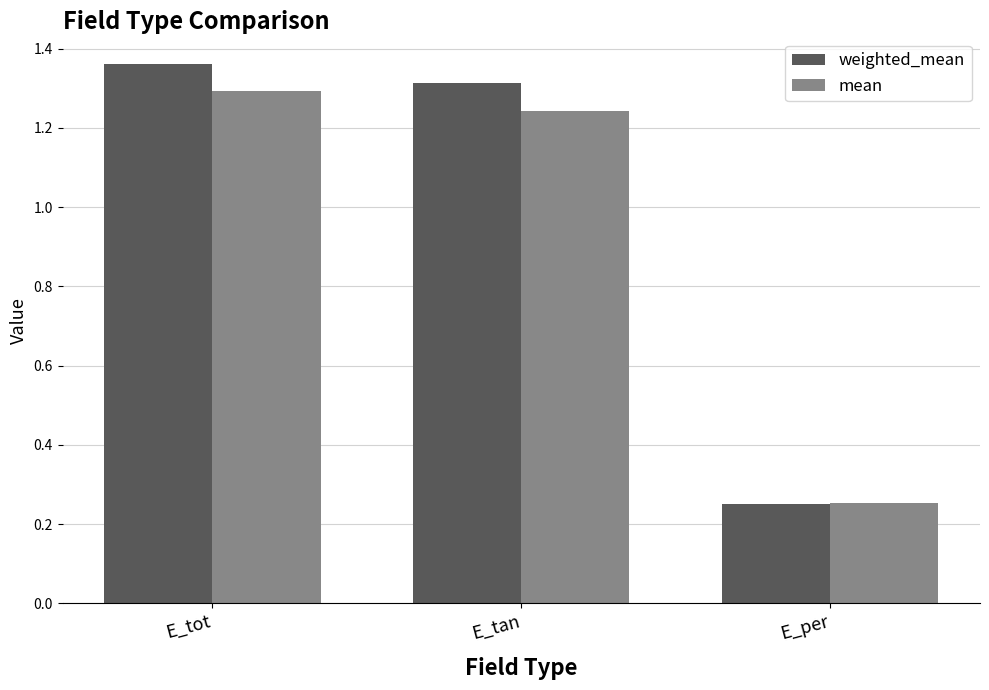

List the series in order of their peak value, highest first.

weighted_mean, mean